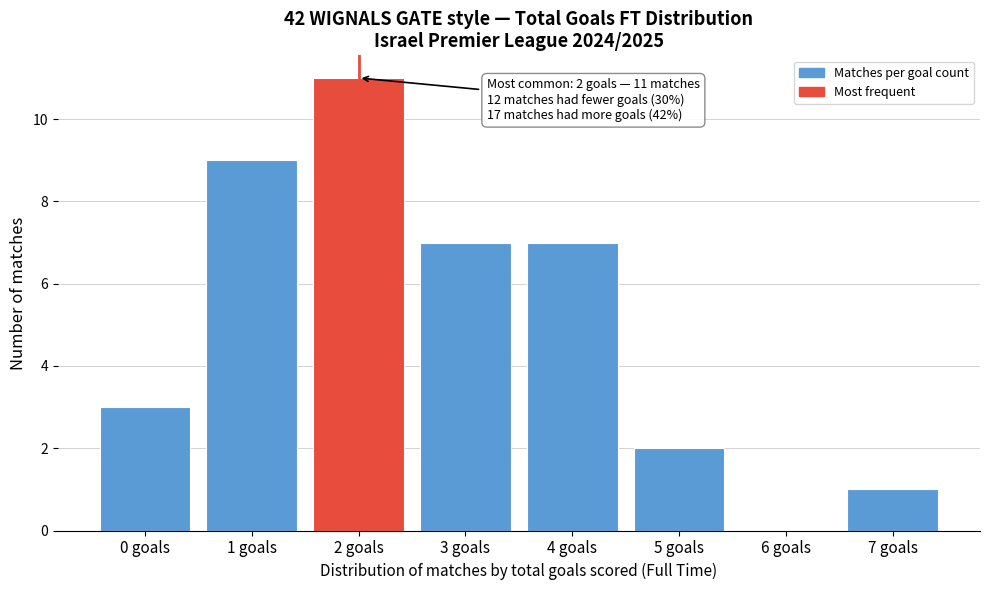

Reading left to right, what are all the values shown in this chart?

0 goals=3	1 goals=9	2 goals=11	3 goals=7	4 goals=7	5 goals=2	6 goals=0	7 goals=1